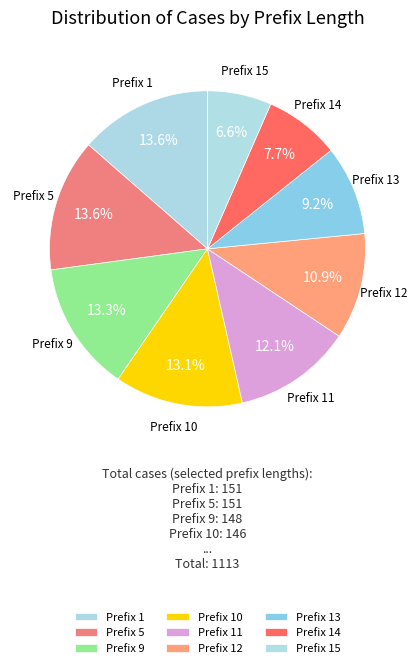

How many segments does this pie chart have?

9